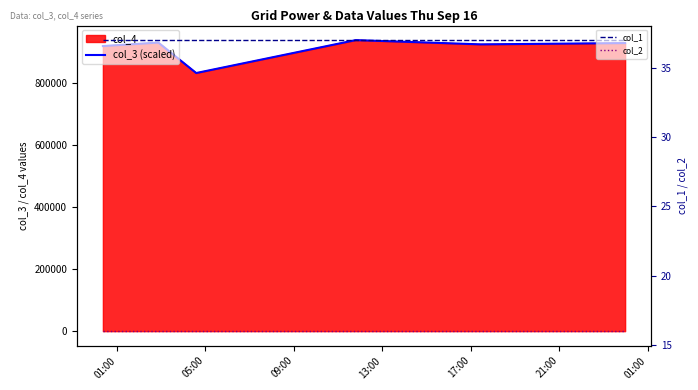

What is the highest value of the col_3 (scaled) series?

936907.5